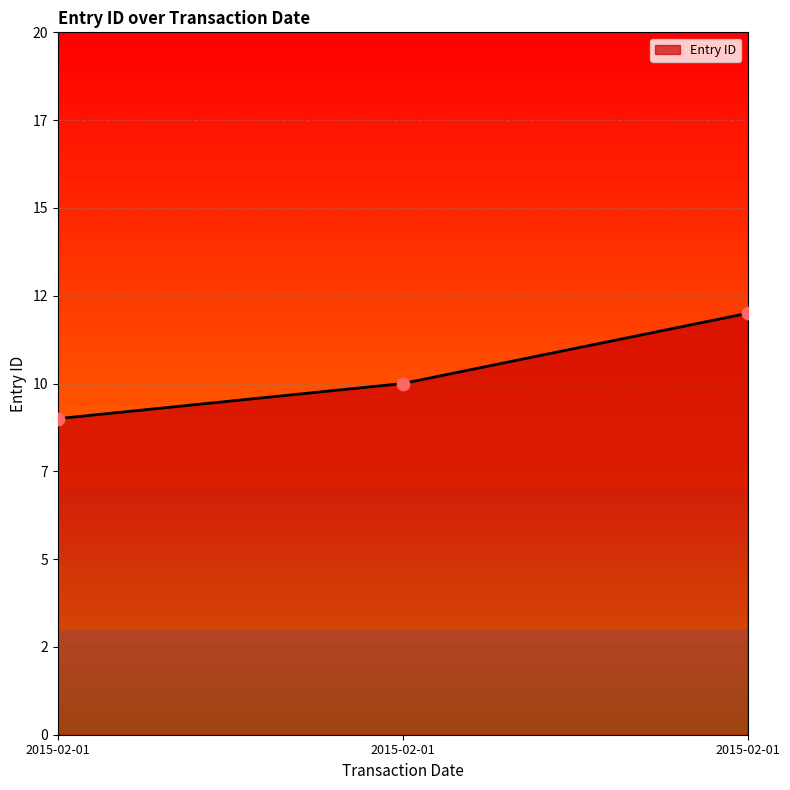

What is the ratio of the value at 2015-02-01 to the value at 2015-02-01?

0.8